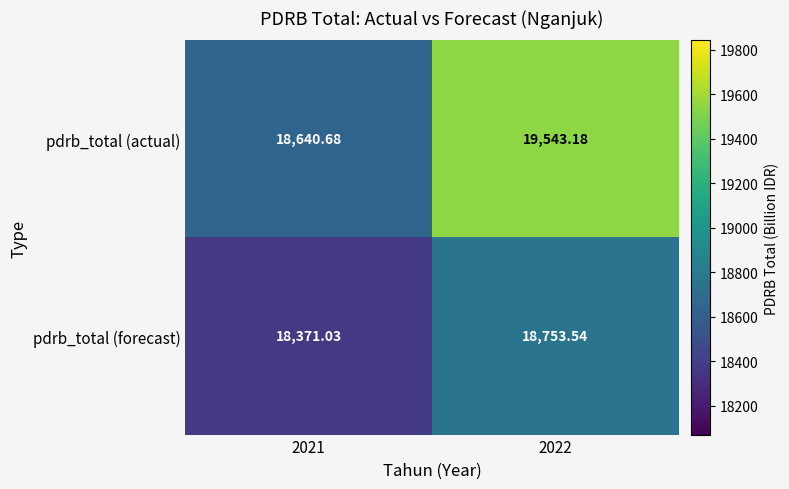

Rank the series at 2022 from lowest to highest value.

pdrb_total (forecast), pdrb_total (actual)